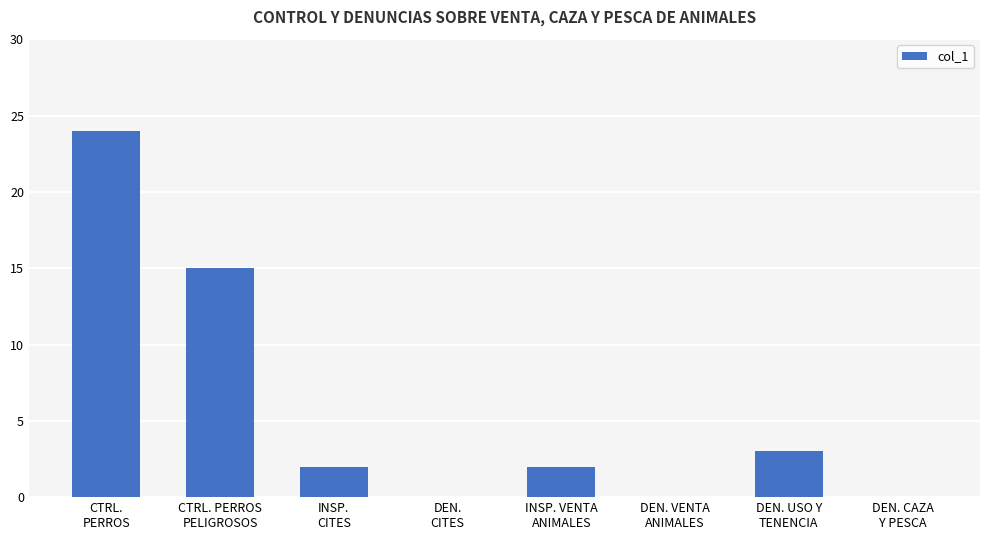

What is the sum of all values?

46